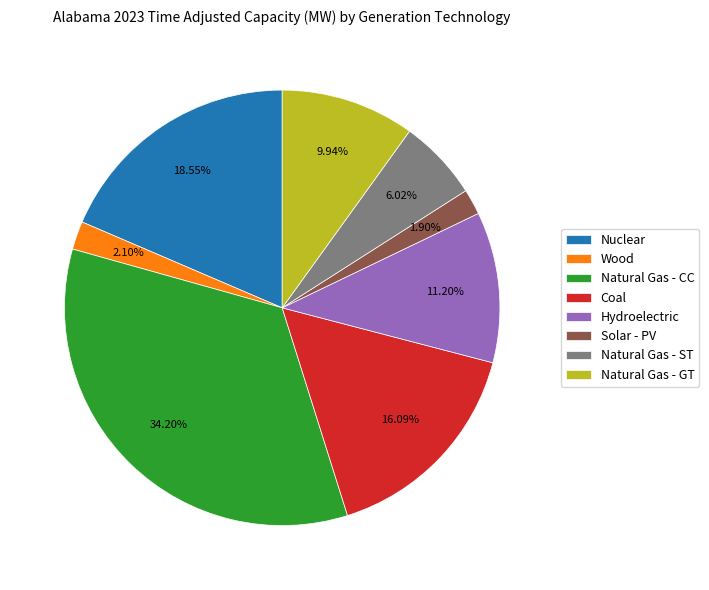

To the nearest percent, what is the combined percentage of Solar - PV and Hydroelectric?

13%